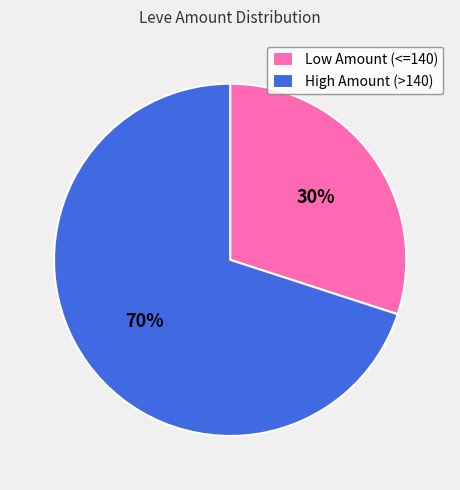

Do High Amount (>140) and Low Amount (<=140) together represent more than half of the pie?

Yes